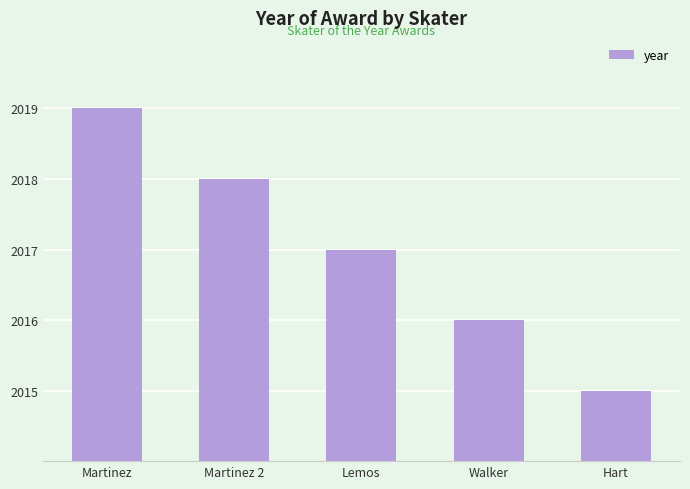

At which label is the value closest to 2017?

Lemos